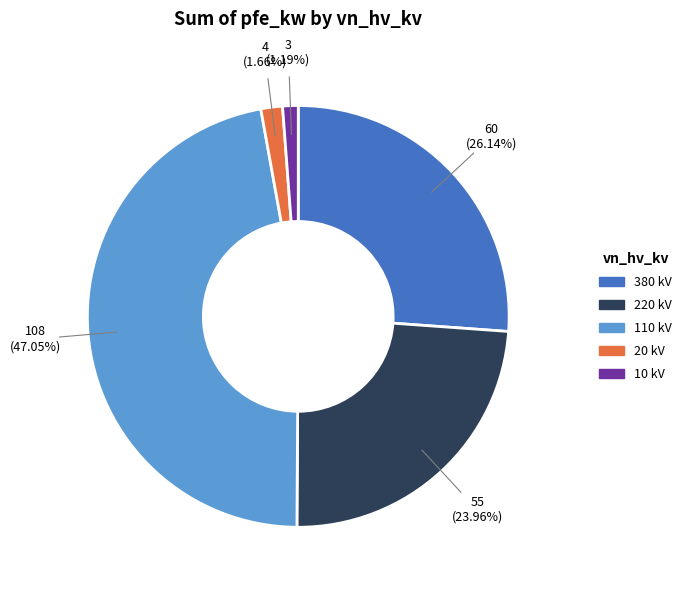

Is there a majority slice in this chart?

No